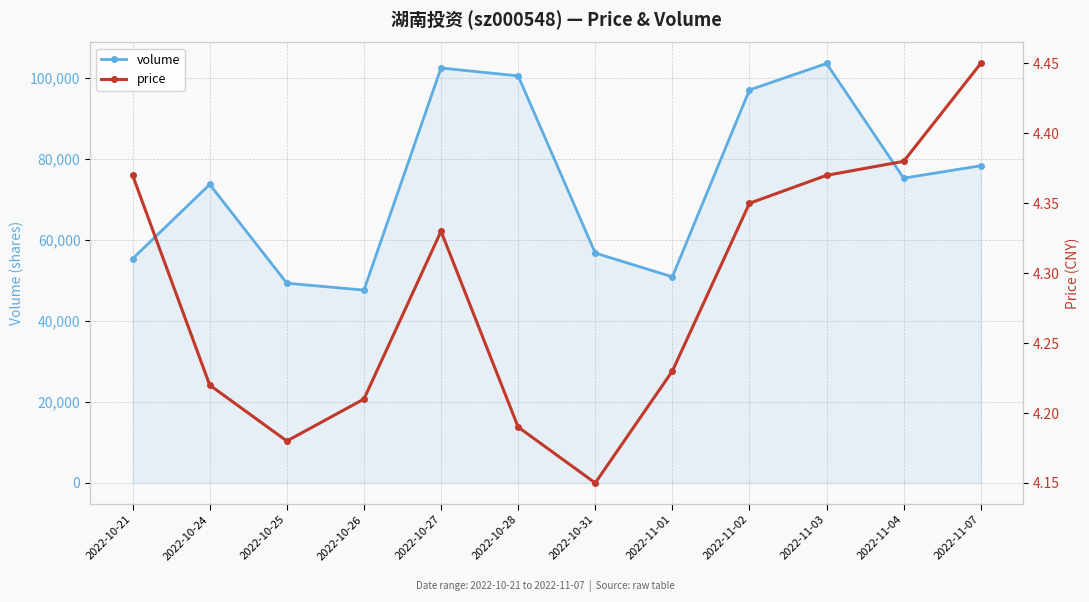

What is the label of the 10th point from the right?

2022-10-25